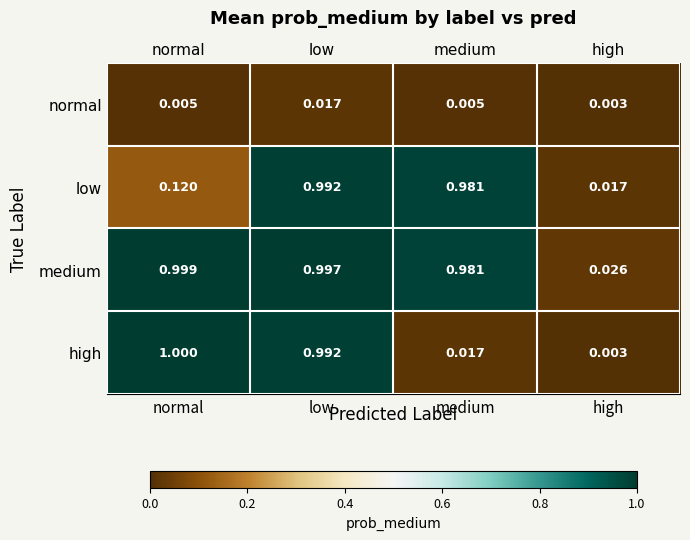

Which series has the largest range (max minus min)?

high